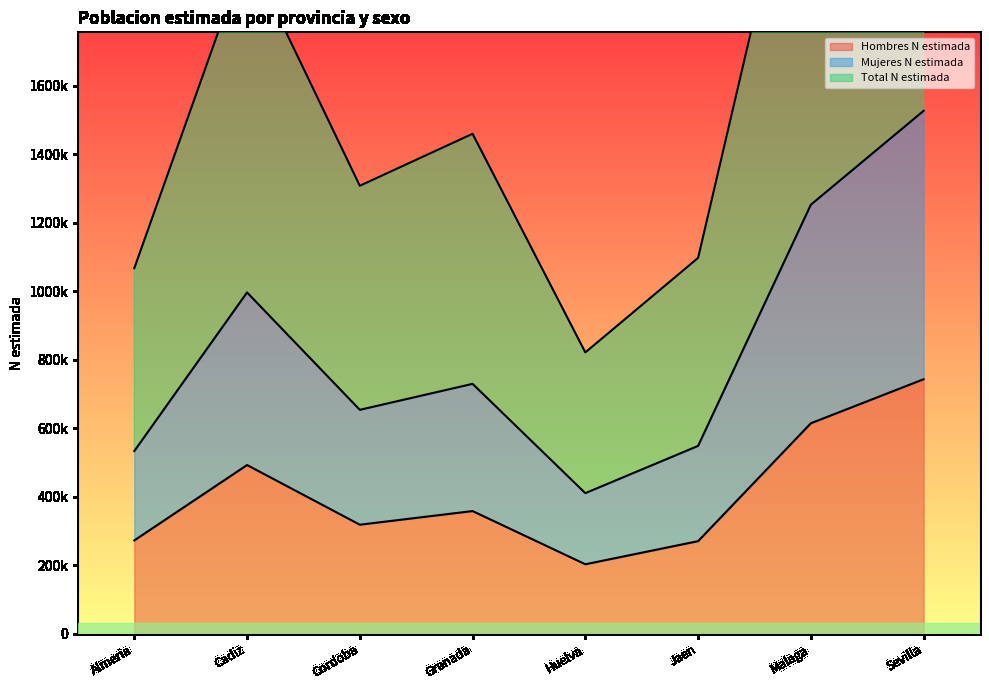

What is the label of the 6th point from the right?

Cordoba